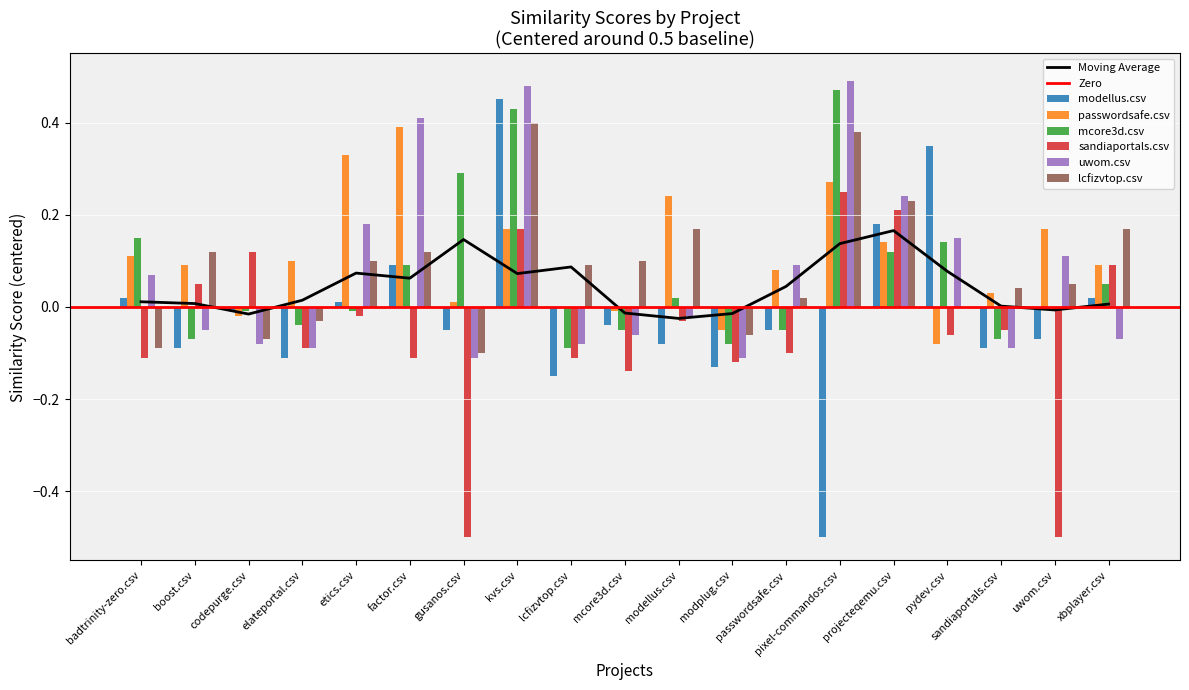

Reading right to left, what are all the values shown in this chart?

modellus.csv: 0.0	-0.1	-0.1	0.3	0.2	-0.5	-0.0	-0.1	-0.1	-0.0	-0.2	0.4	-0.0	0.1	0.0	-0.1	-0.0	-0.1	0.0
passwordsafe.csv: 0.1	0.2	0.0	-0.1	0.1	0.3	0.1	-0.0	0.2	-0.0	0.0	0.2	0.0	0.4	0.3	0.1	-0.0	0.1	0.1
mcore3d.csv: 0.1	0.0	-0.1	0.1	0.1	0.5	-0.0	-0.1	0.0	-0.0	-0.1	0.4	0.3	0.1	-0.0	-0.0	-0.0	-0.1	0.2
sandiaportals.csv: 0.1	-0.5	-0.0	-0.1	0.2	0.2	-0.1	-0.1	-0.0	-0.1	-0.1	0.2	-0.5	-0.1	-0.0	-0.1	0.1	0.1	-0.1
uwom.csv: -0.1	0.1	-0.1	0.2	0.2	0.5	0.1	-0.1	-0.0	-0.1	-0.1	0.5	-0.1	0.4	0.2	-0.1	-0.1	-0.0	0.1
lcfizvtop.csv: 0.2	0.1	0.0	0.0	0.2	0.4	0.0	-0.1	0.2	0.1	0.1	0.4	-0.1	0.1	0.1	-0.0	-0.1	0.1	-0.1